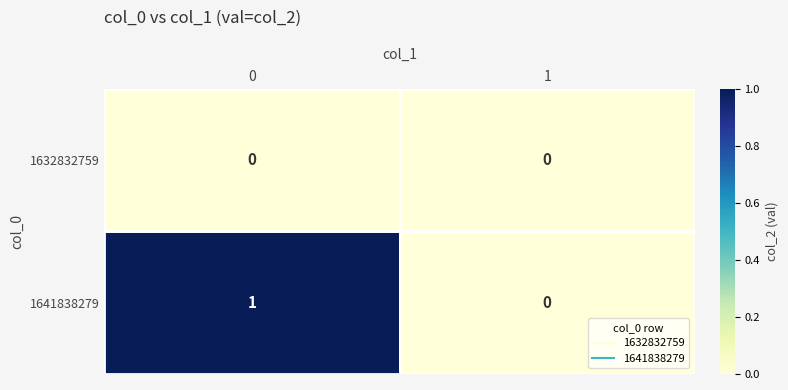

Rank the series by their average value, from lowest to highest.

1632832759, 1641838279